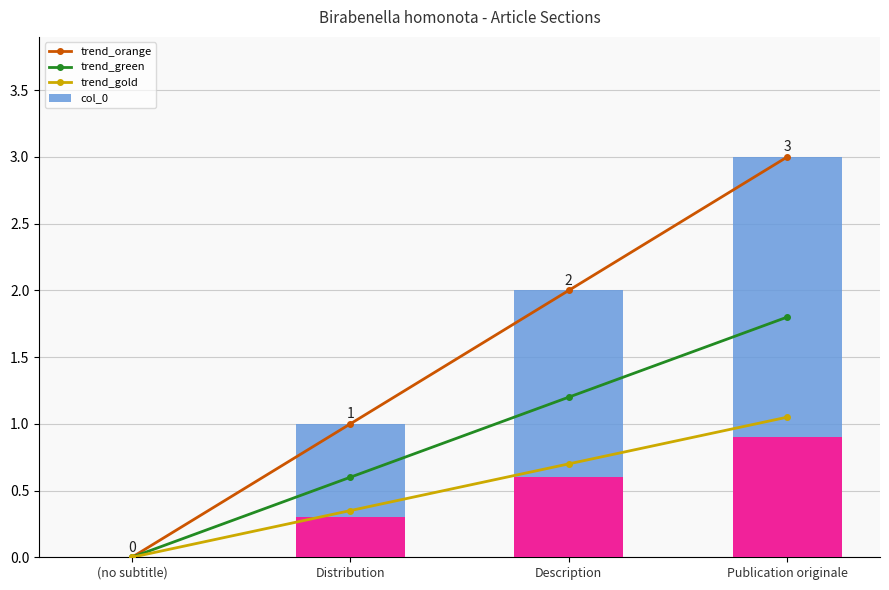

Is it true that trend_gold equals 0.1 at Distribution?

False